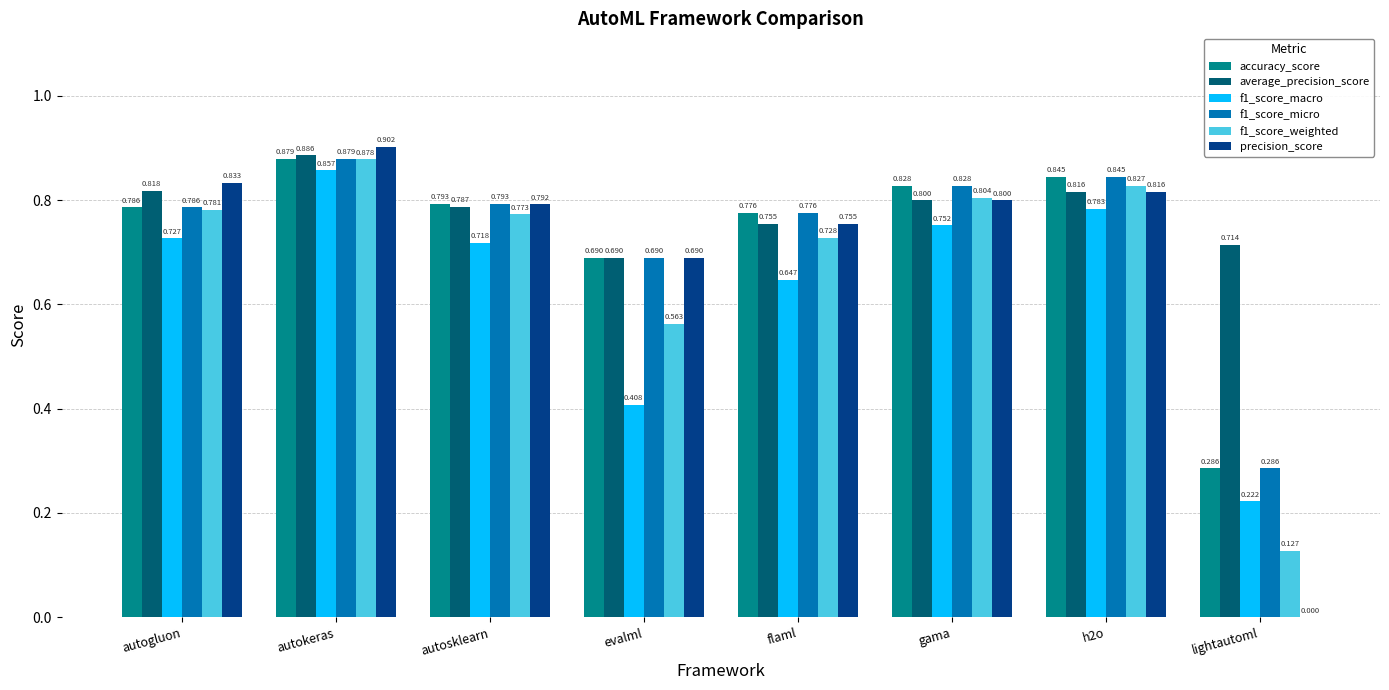

At which label is accuracy_score closest to 0?

lightautoml